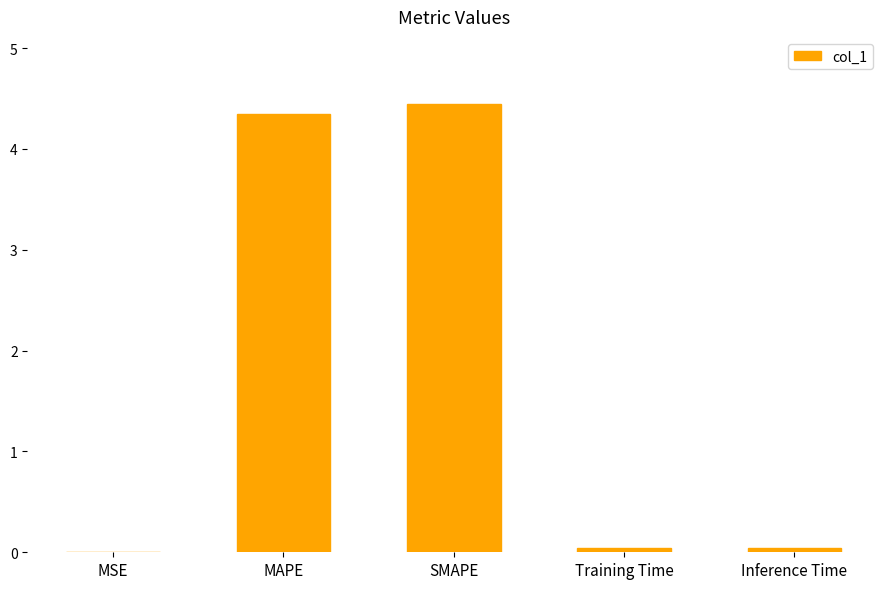

What is the change in value from MSE to MAPE?

+4.3